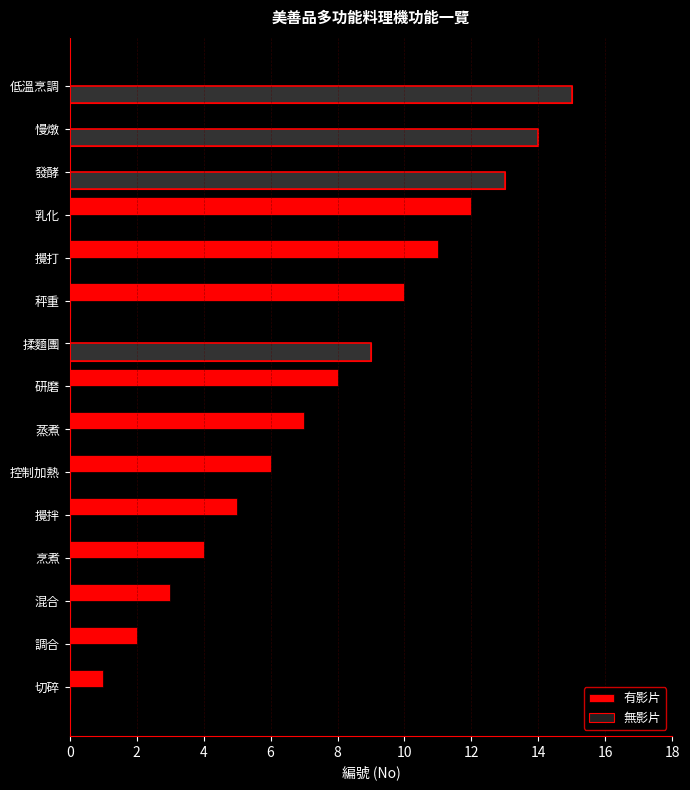

What is the spread (max minus min) of values at 12?

7